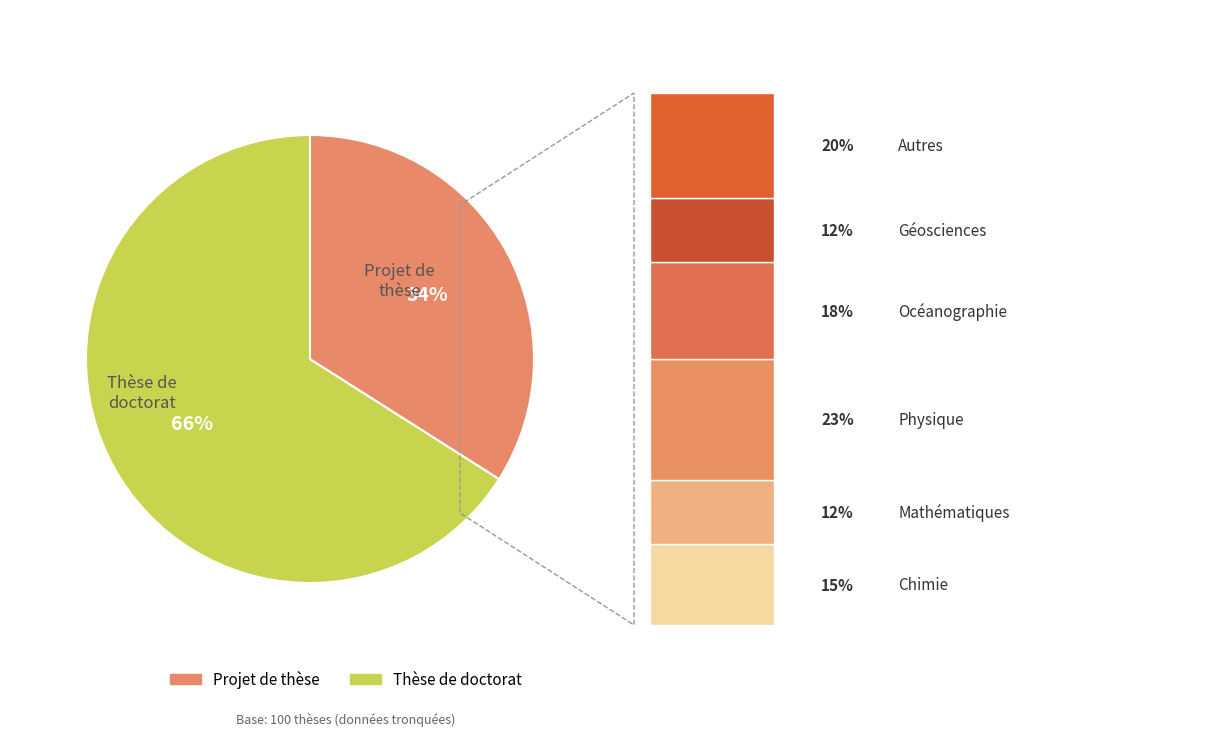

How many segments does this pie chart have?

2